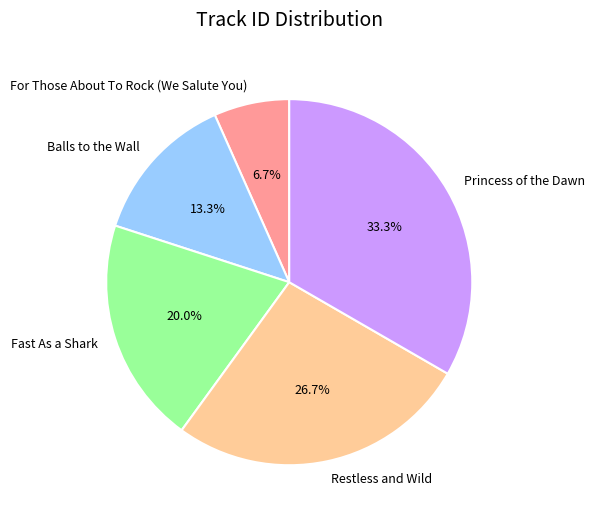

Combined, do Restless and Wild and Balls to the Wall account for over 50%?

No